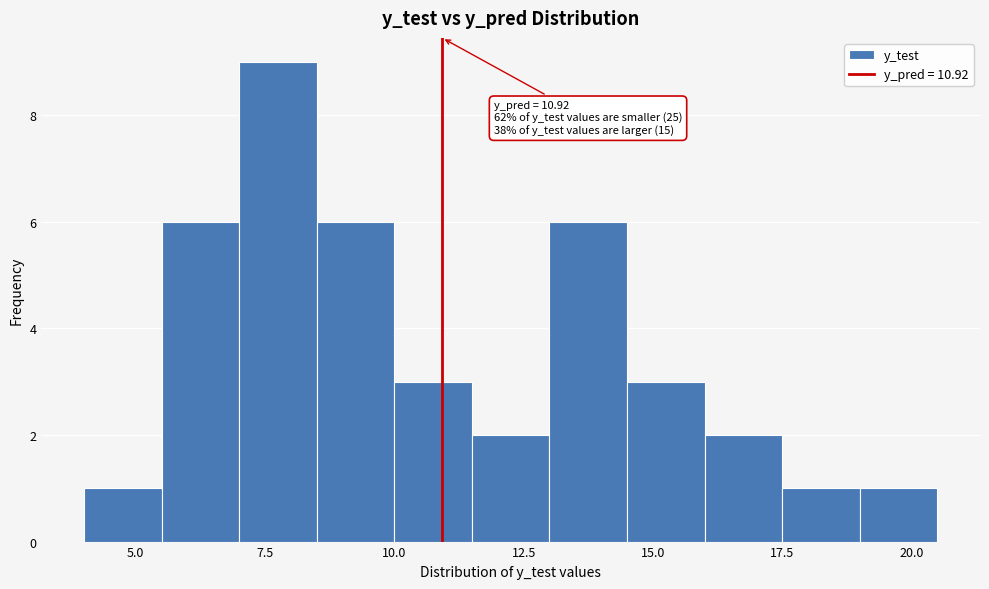

Around what value on the x-axis is the tallest bar? Give the approximate position of its centre, as read against the axis.

8.0